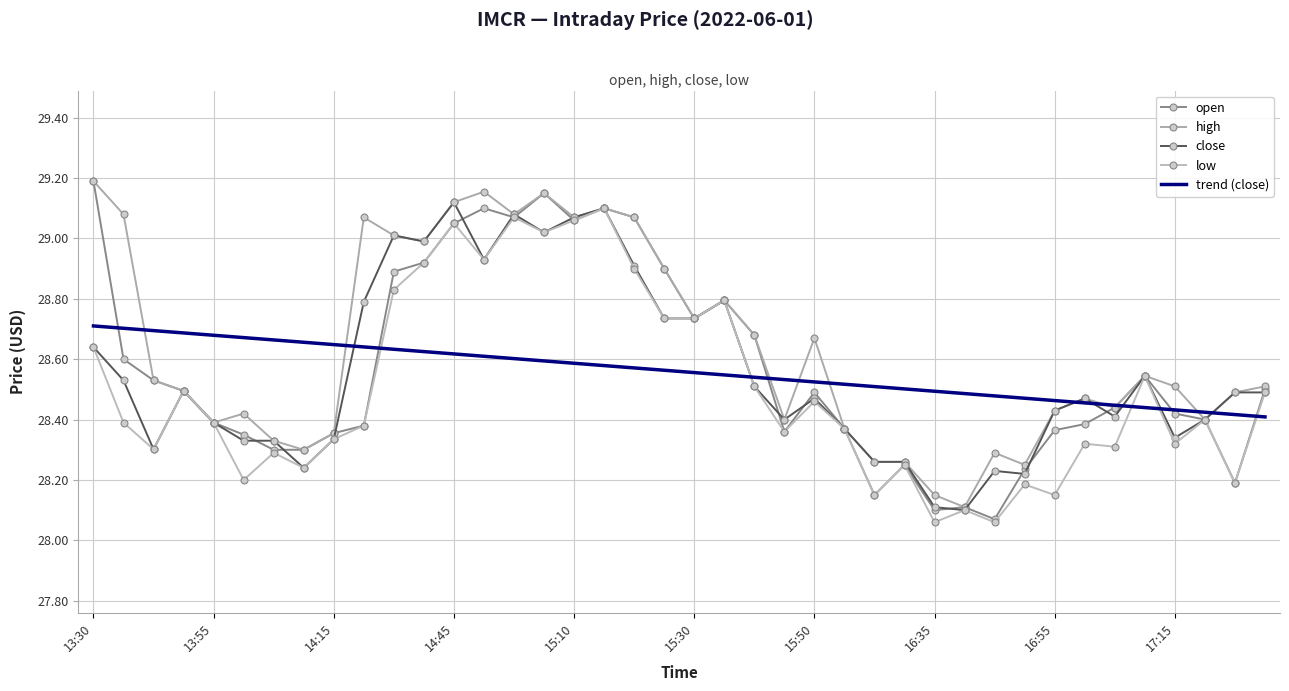

Which series has the widest spread of values?

open